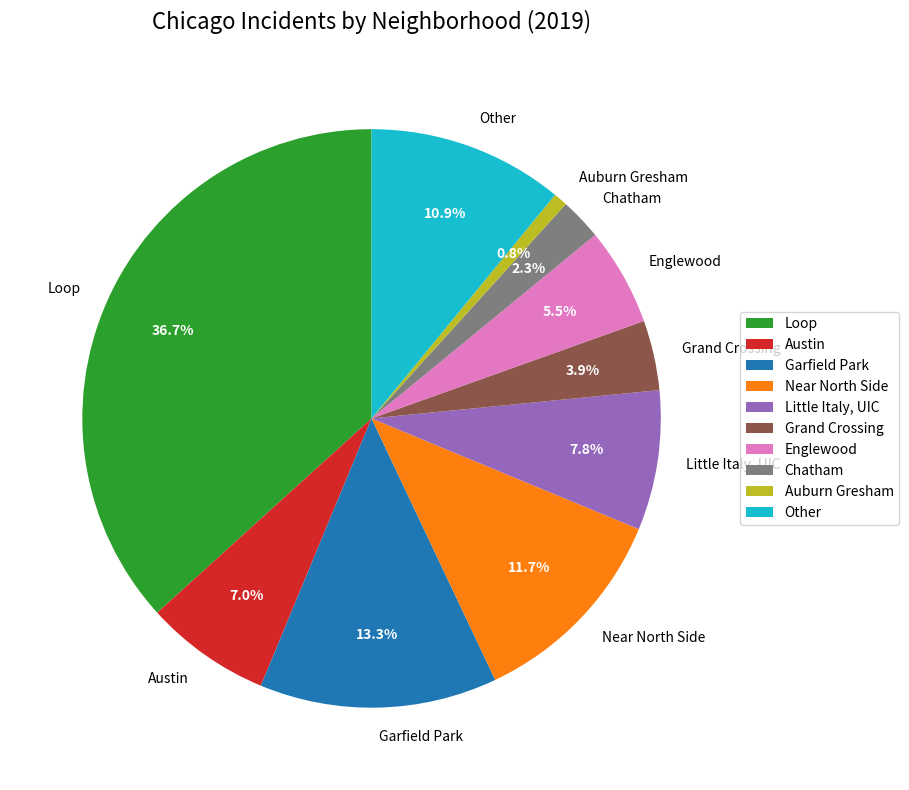

How many slices are in this pie chart?

10